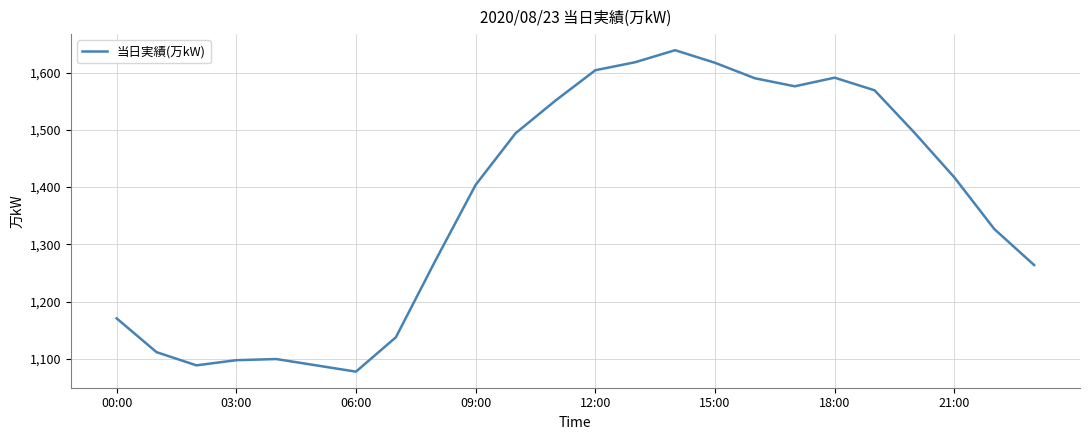

What is the difference between the maximum and minimum values?

561